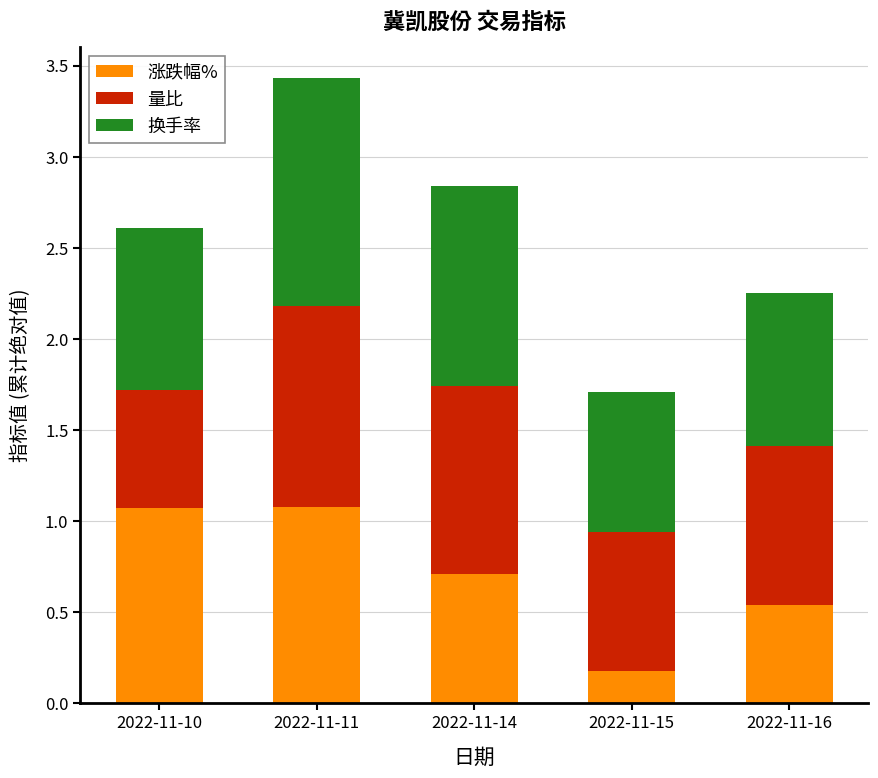

Which category has the lowest value in the 涨跌幅% series?

2022-11-15